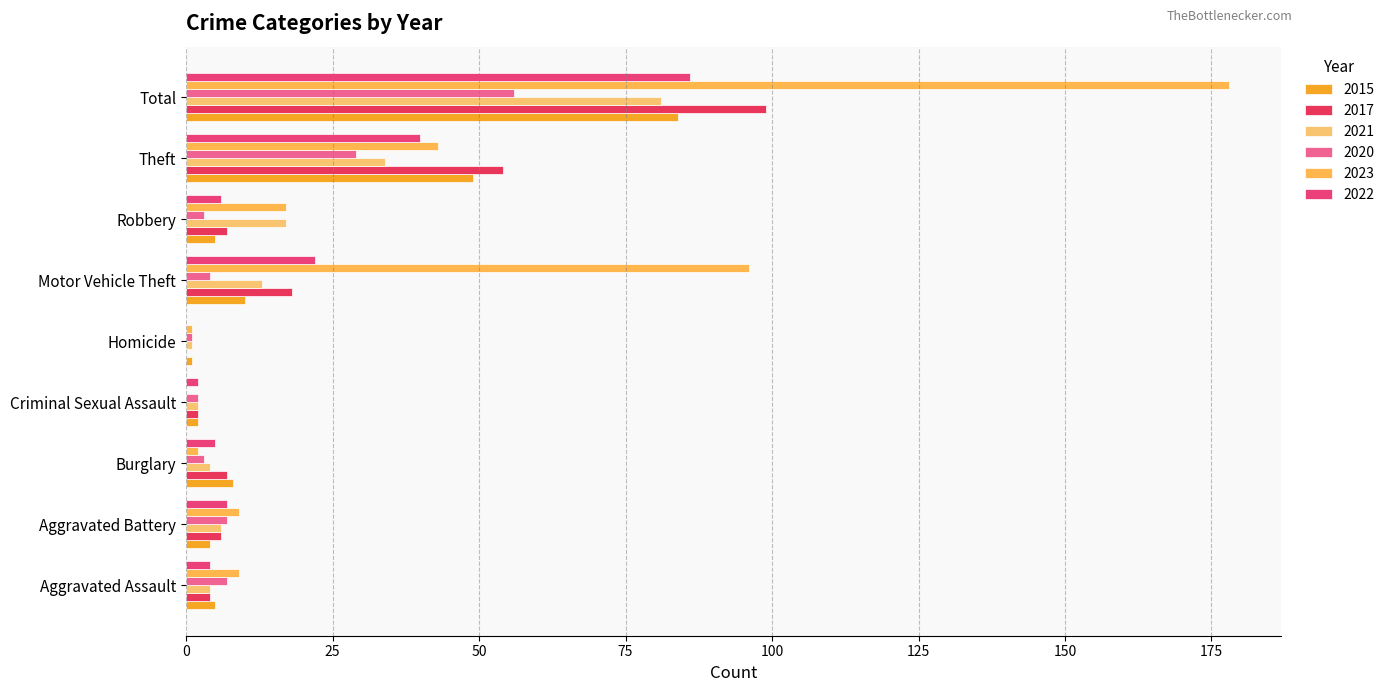

At which label does 2023 reach its peak?

Total